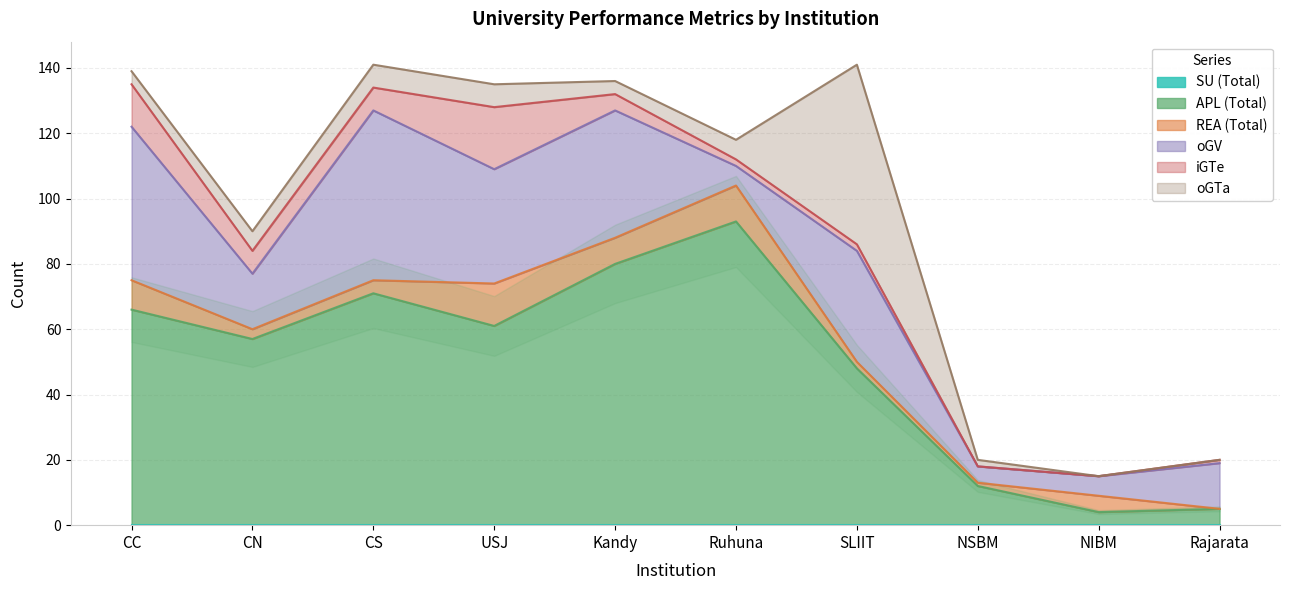

Which category has the lowest value across all series?

CC